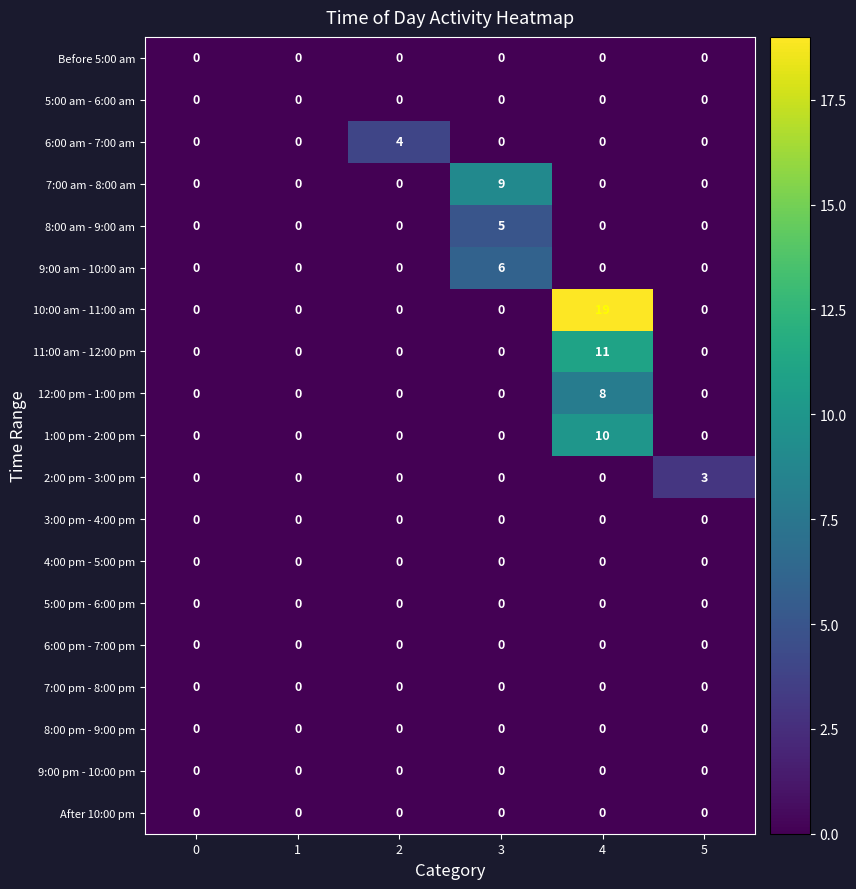

What is the maximum value for 6:00 am - 7:00 am?

4